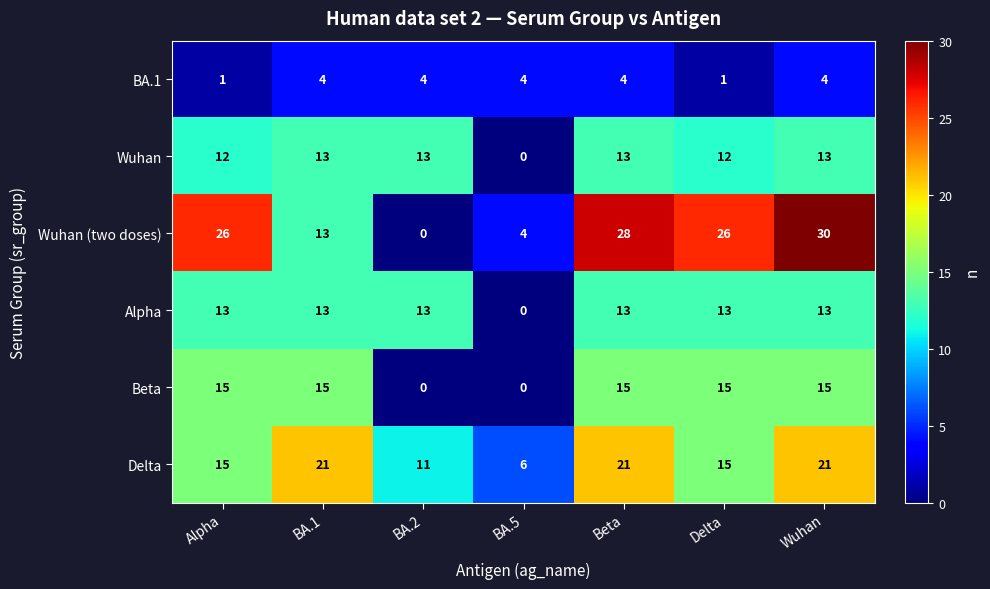

What is the total value across all series at Delta?

82